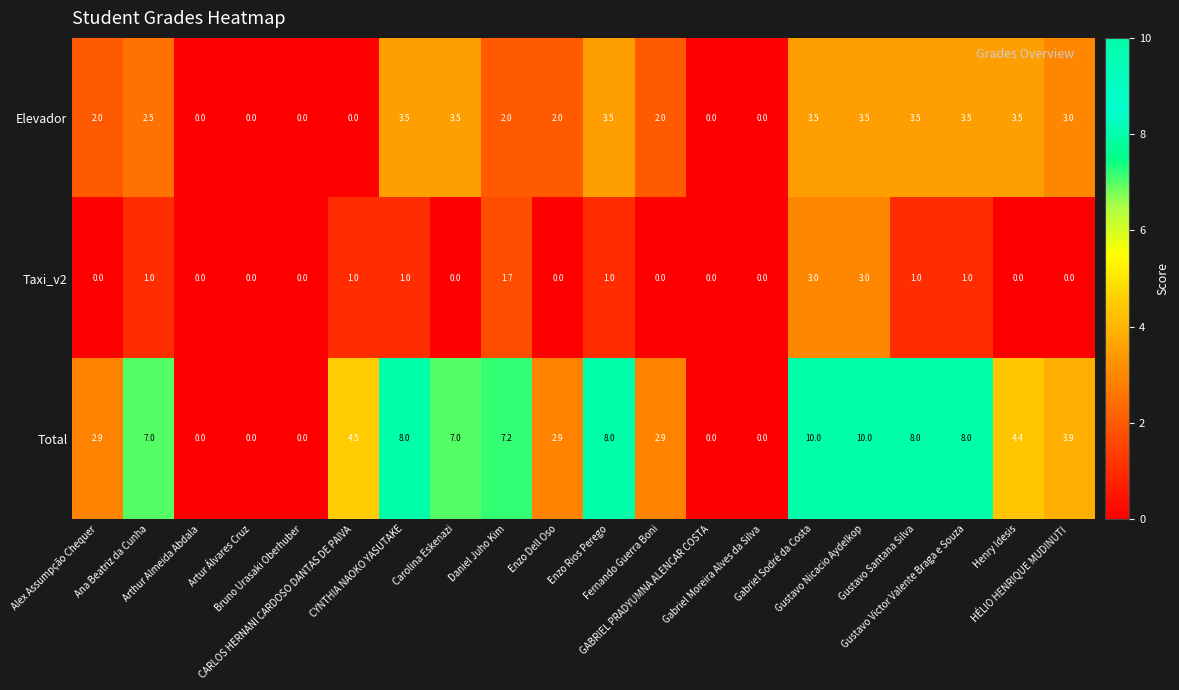

List the series in order of their peak value, lowest first.

Taxi_v2, Elevador, Total